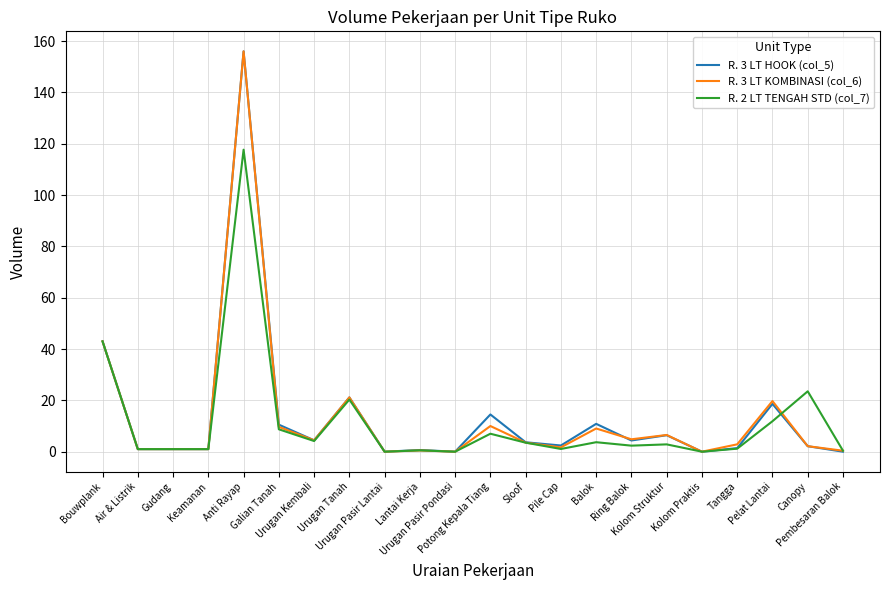

What is the maximum value shown in the chart?

156.0